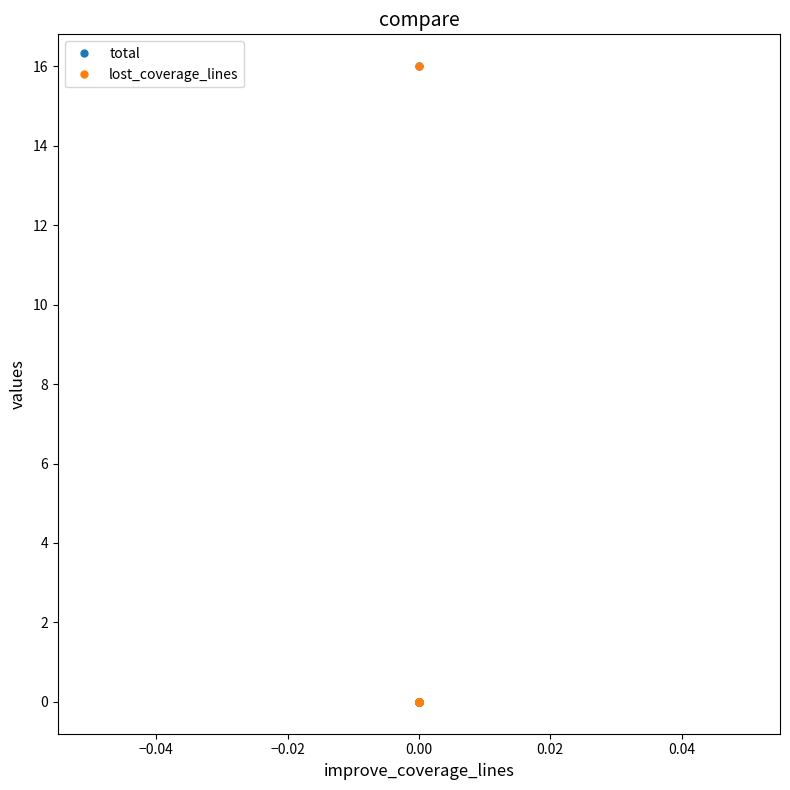

True or false: total has more than 2 points higher than both neighbors.

False